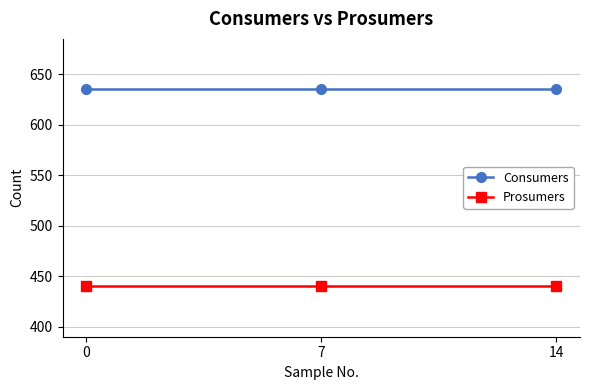

What is the total value across all series at 14?

1075